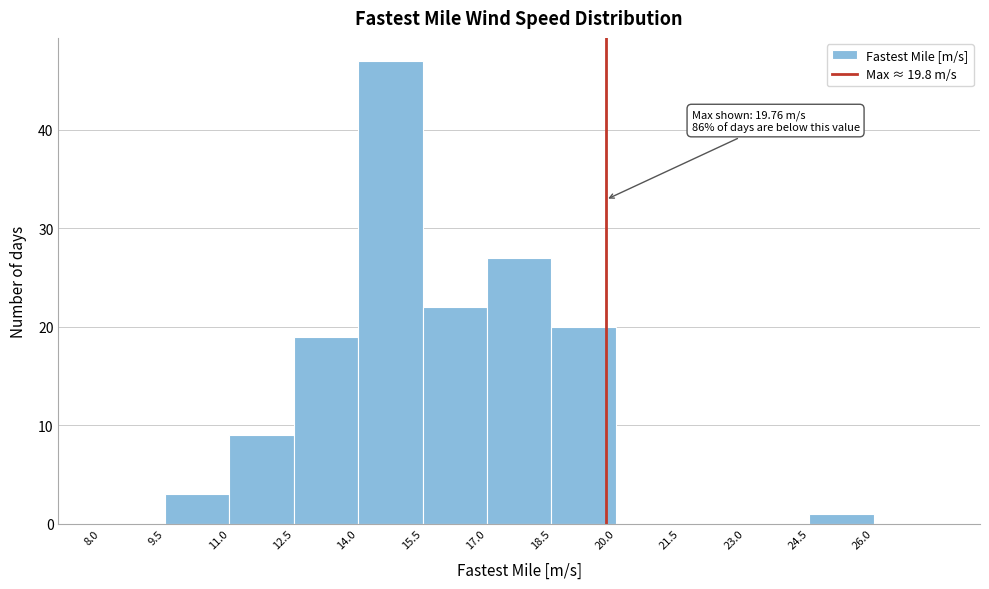

Which range on the x-axis has the tallest bar?

14.0 to 15.5